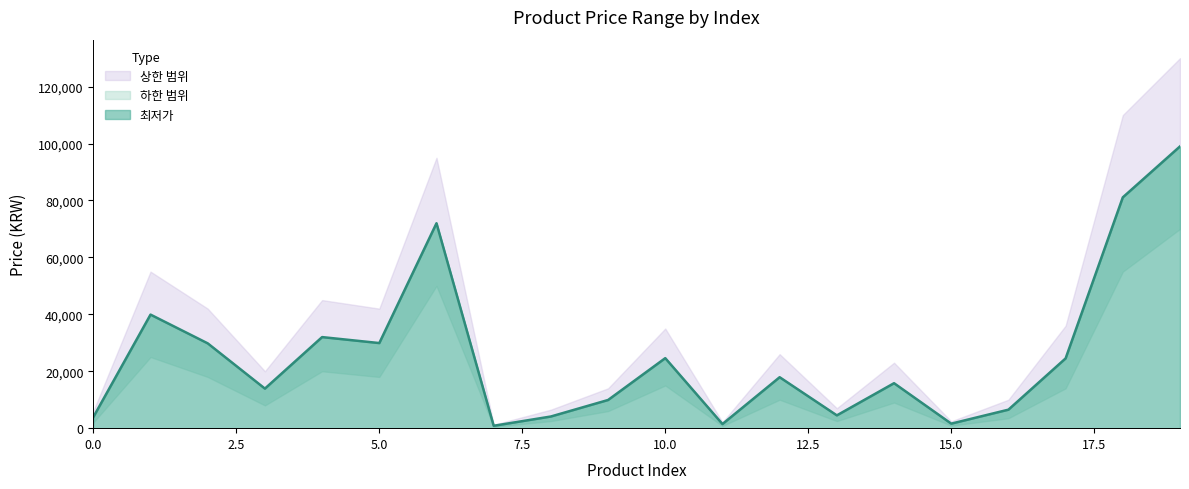

Reading right to left, what are all the values shown in this chart?

최저가: 19=99000	18=81100	17=24520	16=6500	15=1590	14=15800	13=4500	12=17900	11=1450	10=24600	9=9900	8=4100	7=840	6=72000	5=29900	4=32000	3=13900	2=29800	1=39900	0=3900
lower_band: 19=70000	18=55000	17=14000	16=3500	15=900	14=9000	13=2500	12=10000	11=800	10=15000	9=6000	8=2500	7=500	6=50000	5=18000	4=20000	3=8000	2=18000	1=25000	0=2000
upper_band: 19=130000	18=110000	17=36000	16=10000	15=2400	14=23000	13=7000	12=26000	11=2100	10=35000	9=14000	8=6500	7=1200	6=95000	5=42000	4=45000	3=20000	2=42000	1=55000	0=6000